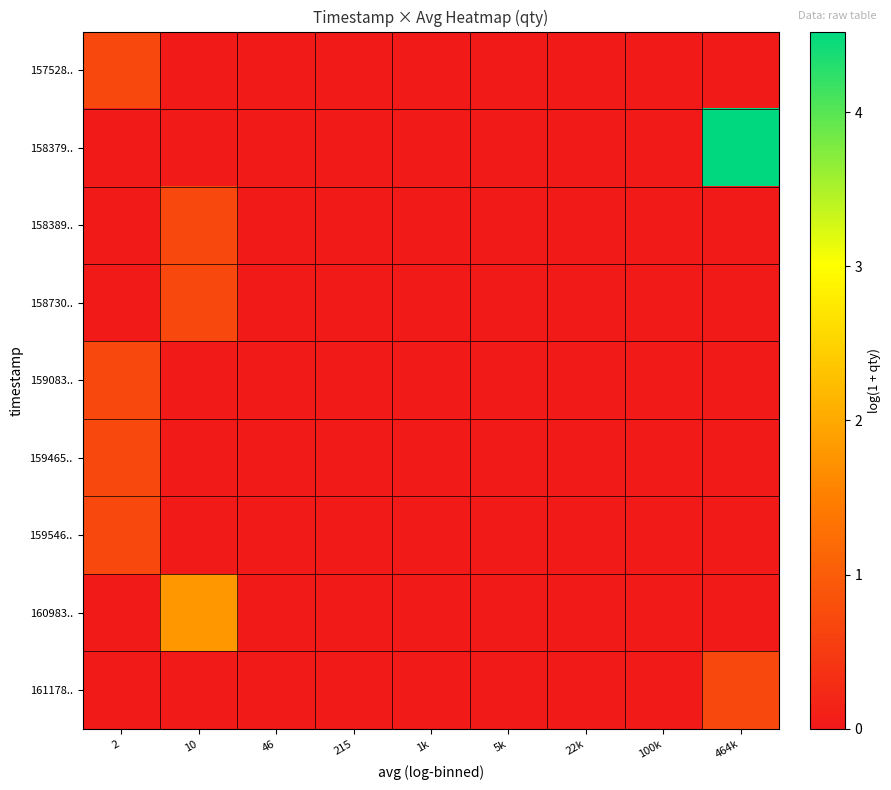

Reading left to right, transcribe all the data shown in this chart.

157528..: 2=0.7	10=0.0	46=0.0	215=0.0	1k=0.0	5k=0.0	22k=0.0	100k=0.0	464k=0.0
158379..: 2=0.0	10=0.0	46=0.0	215=0.0	1k=0.0	5k=0.0	22k=0.0	100k=0.0	464k=4.5
158389..: 2=0.0	10=0.7	46=0.0	215=0.0	1k=0.0	5k=0.0	22k=0.0	100k=0.0	464k=0.0
158730..: 2=0.0	10=0.7	46=0.0	215=0.0	1k=0.0	5k=0.0	22k=0.0	100k=0.0	464k=0.0
159083..: 2=0.7	10=0.0	46=0.0	215=0.0	1k=0.0	5k=0.0	22k=0.0	100k=0.0	464k=0.0
159465..: 2=0.7	10=0.0	46=0.0	215=0.0	1k=0.0	5k=0.0	22k=0.0	100k=0.0	464k=0.0
159546..: 2=0.7	10=0.0	46=0.0	215=0.0	1k=0.0	5k=0.0	22k=0.0	100k=0.0	464k=0.0
160983..: 2=0.0	10=1.8	46=0.0	215=0.0	1k=0.0	5k=0.0	22k=0.0	100k=0.0	464k=0.0
161178..: 2=0.0	10=0.0	46=0.0	215=0.0	1k=0.0	5k=0.0	22k=0.0	100k=0.0	464k=0.7